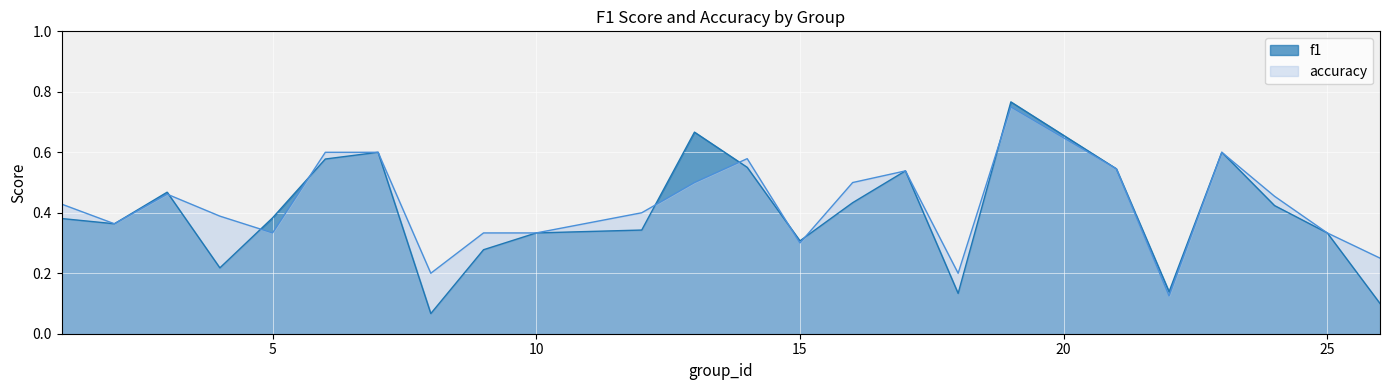

What is the value of the f1 point at the 23rd from the left?

0.3